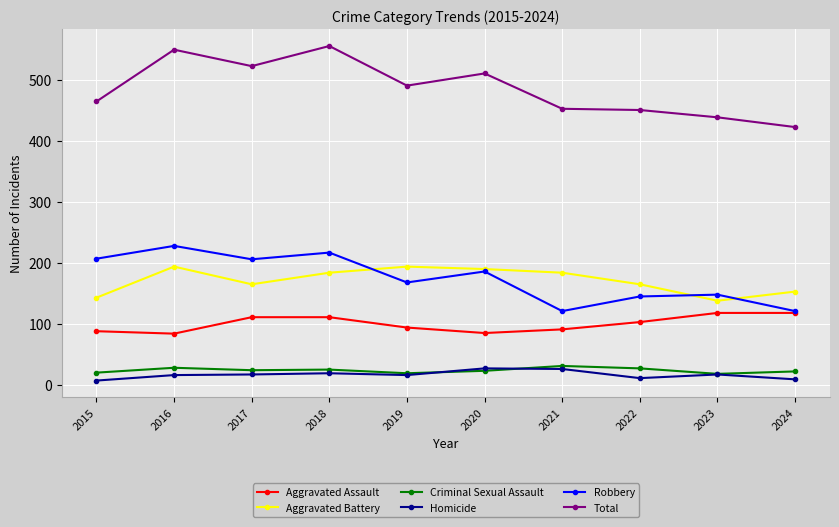

At which label does Aggravated Battery first exceed 184?

2016